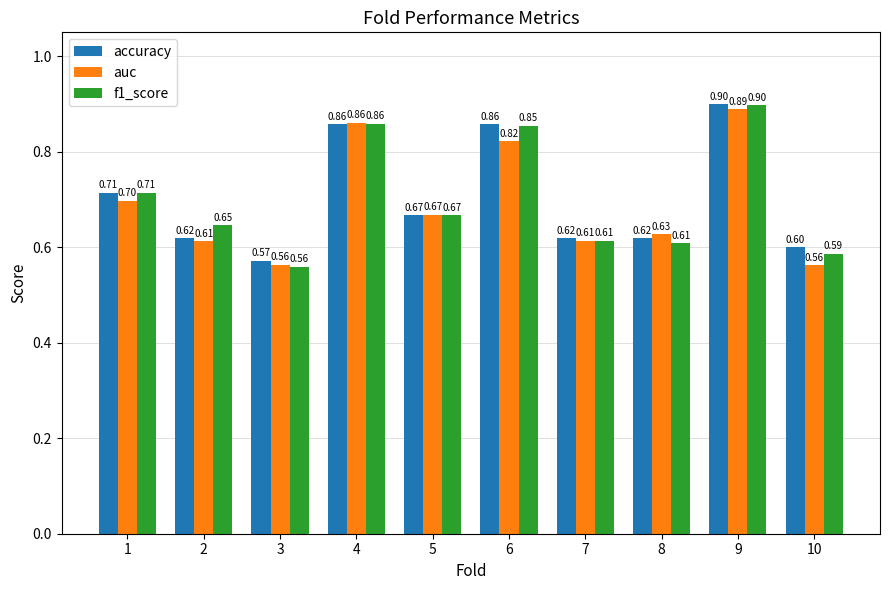

Is it true that auc equals 0.6 at 2?

True